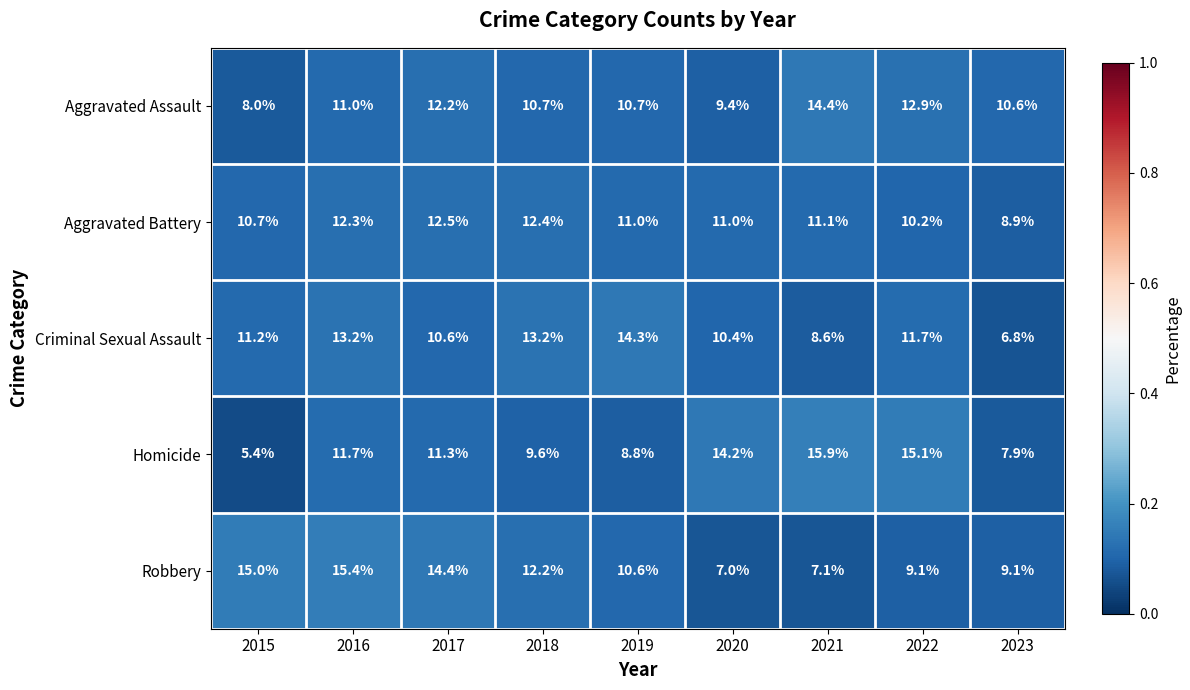

Rank the series at 2017 from highest to lowest value.

Robbery, Aggravated Battery, Aggravated Assault, Homicide, Criminal Sexual Assault